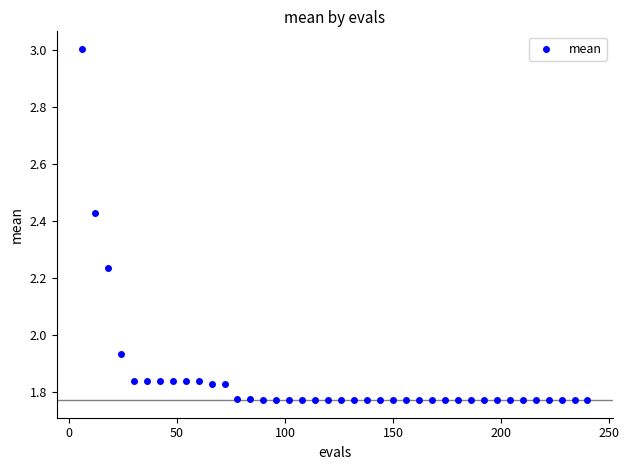

What is the range of X values (max minus min)?

234.0